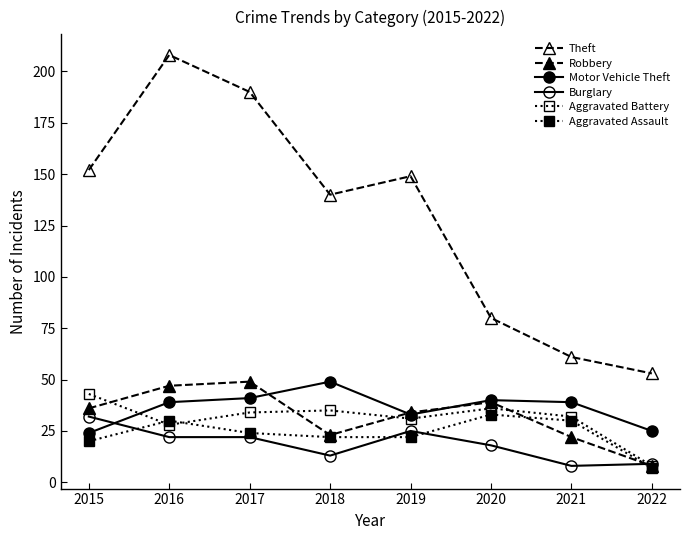

Which has a higher value, 2020 or 2019?

2019